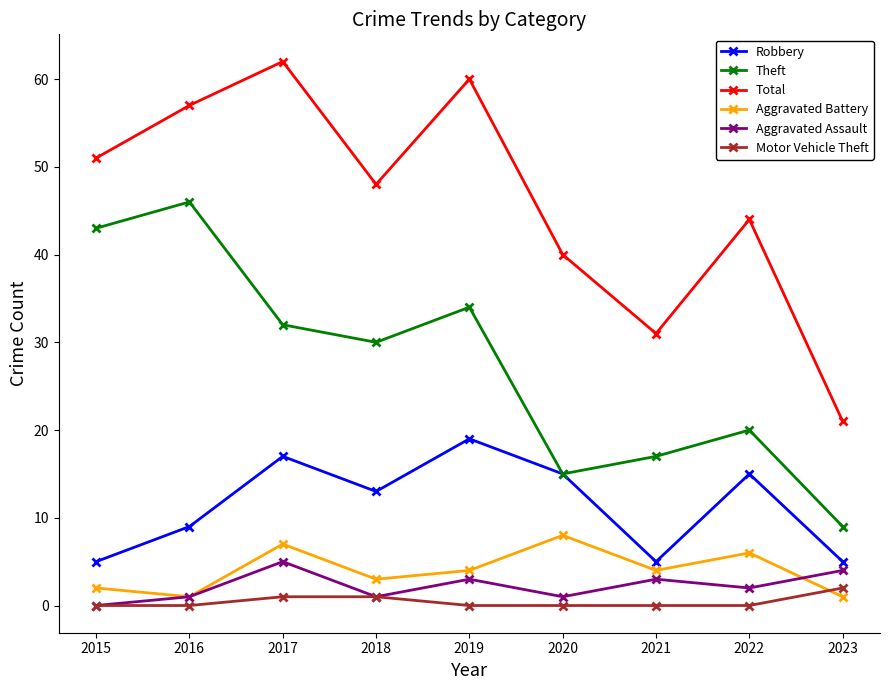

How many distinct data groups are displayed?

6